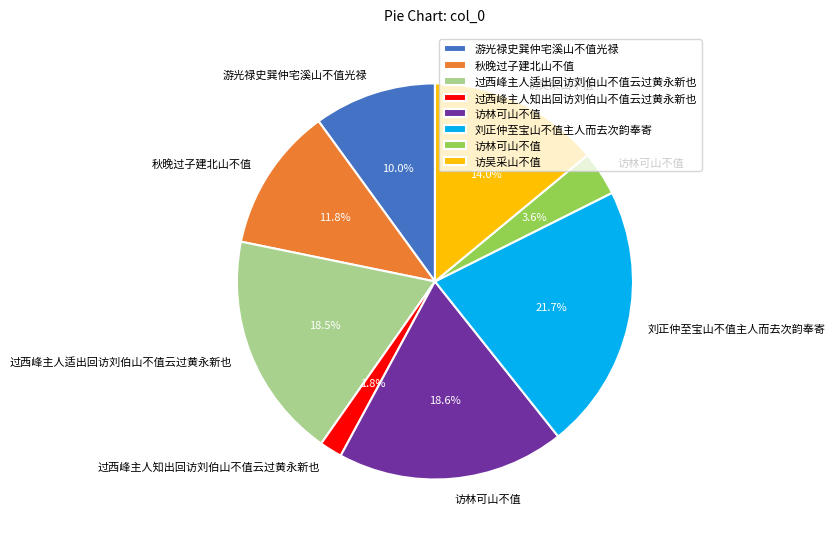

Count the number of slices in the pie.

8